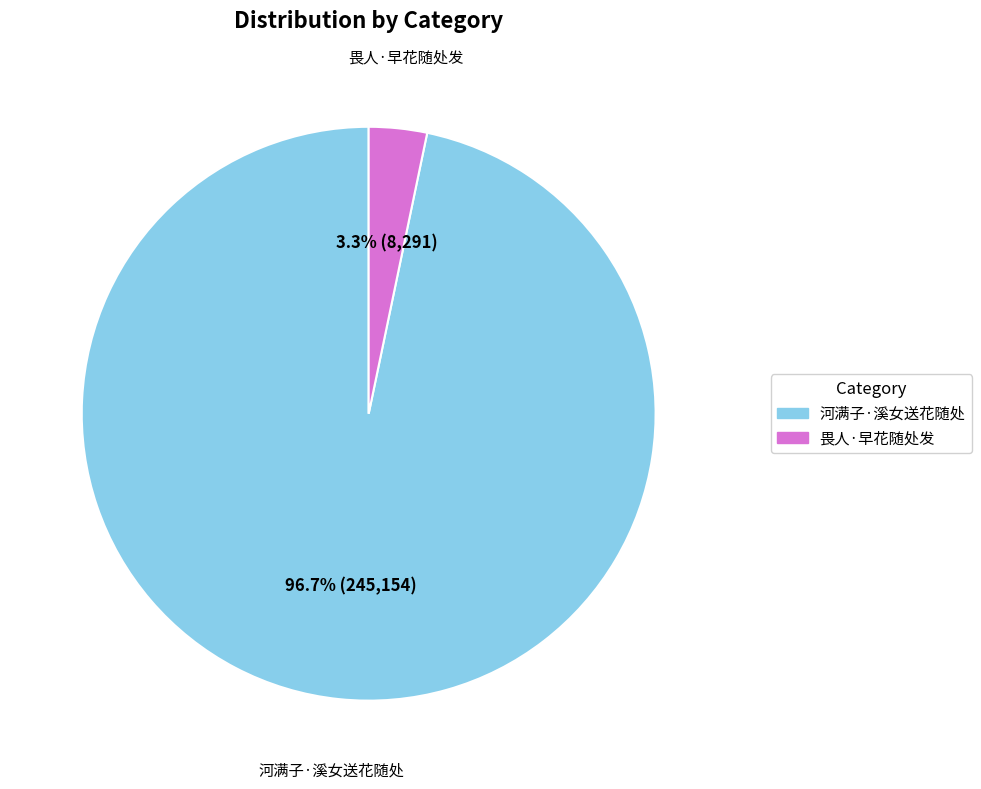

Does 畏人·早花随处发 account for over 50% of the chart?

No